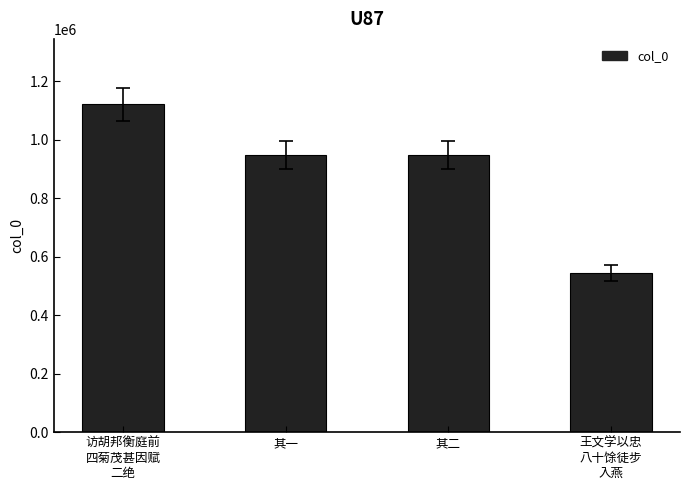

Are the bars grouped side by side (vs. stacked)?

No